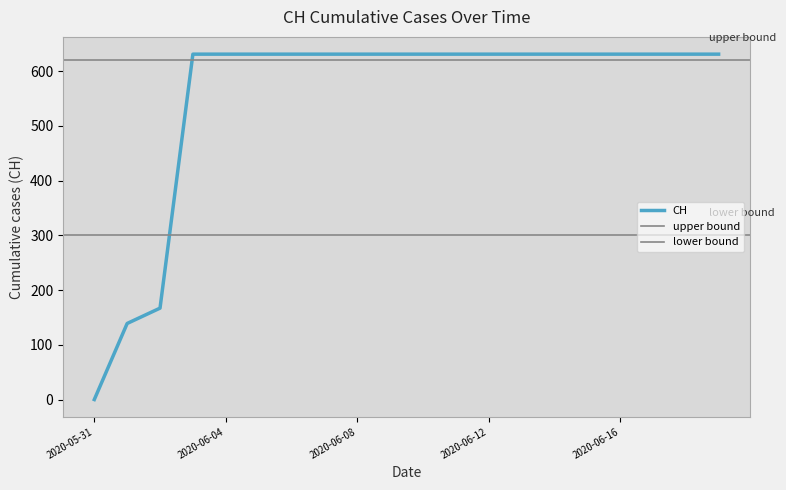

Reading left to right, transcribe all the data shown in this chart.

0	139	167	631	631	631	631	631	631	631	631	631	631	631	631	631	631	631	631	631